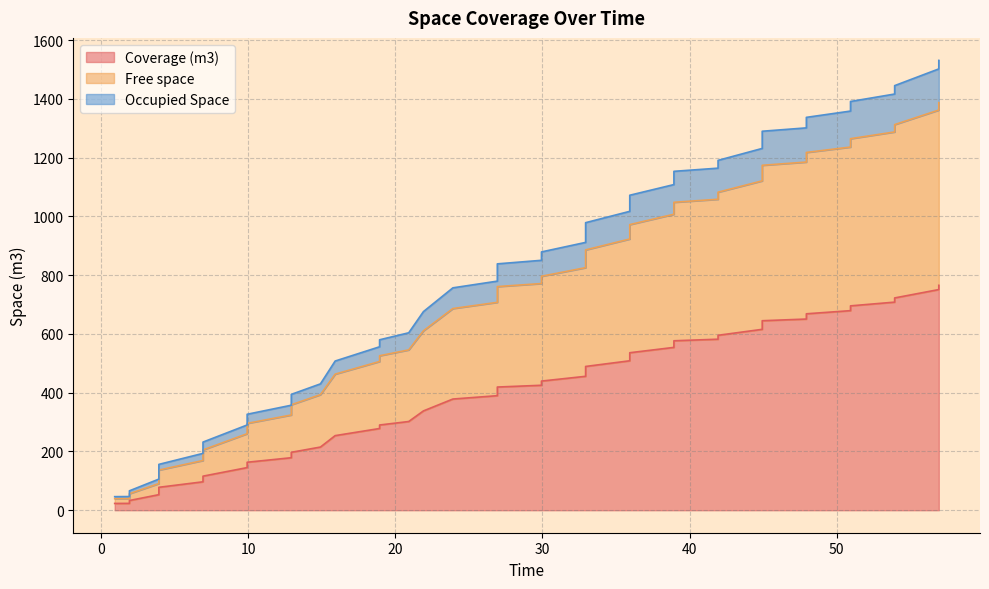

Does the chart display data point markers on the line(s)?

No